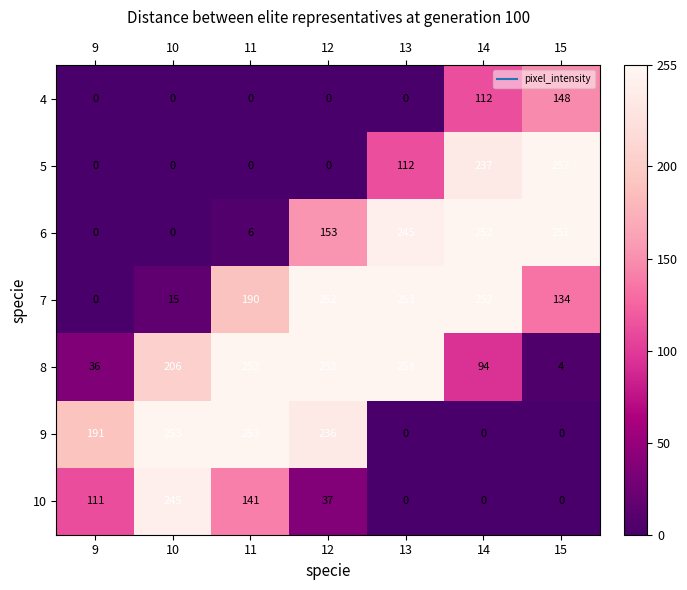

True or false: 8 has a value of 367 at 10.

False